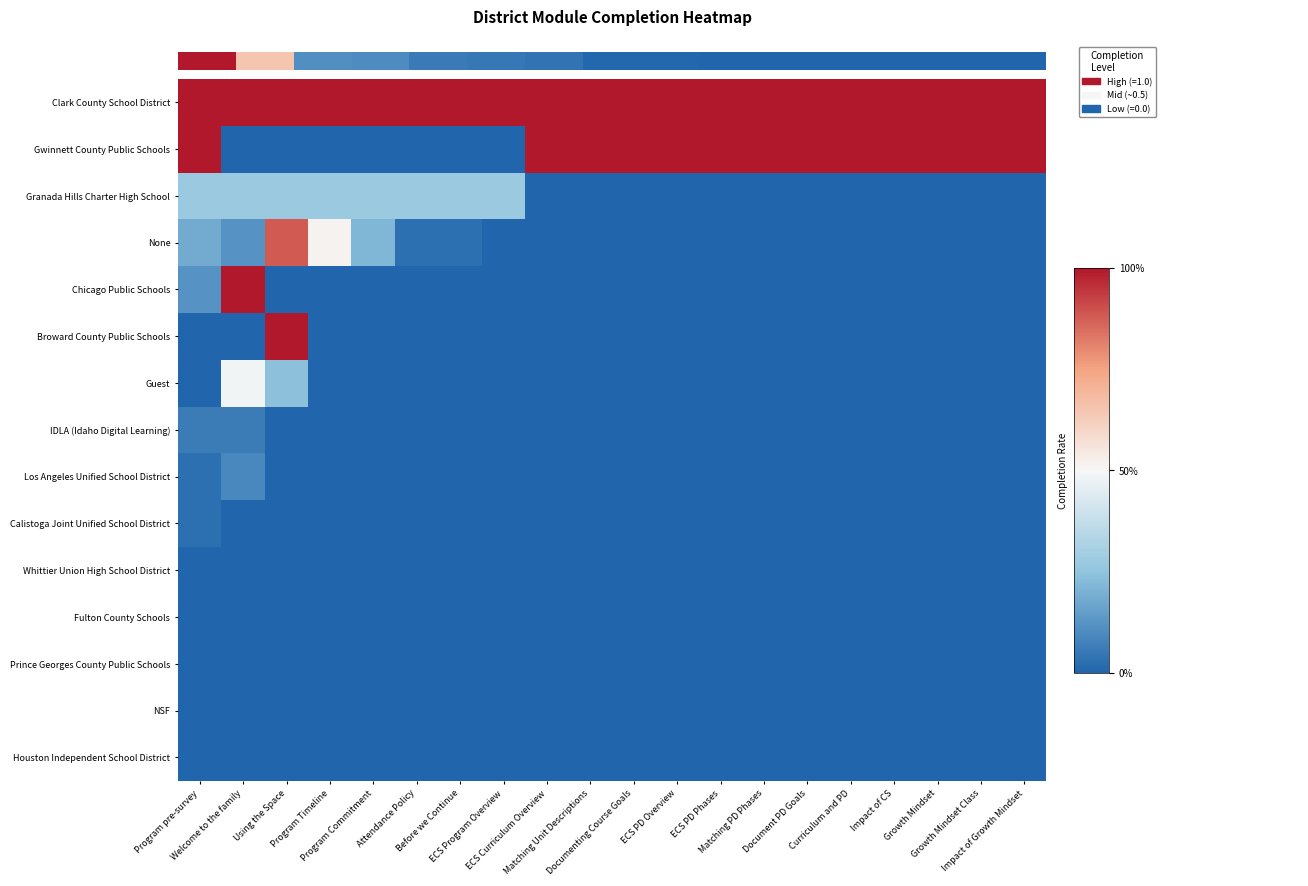

Which series has the largest range (max minus min)?

Gwinnett County Public Schools